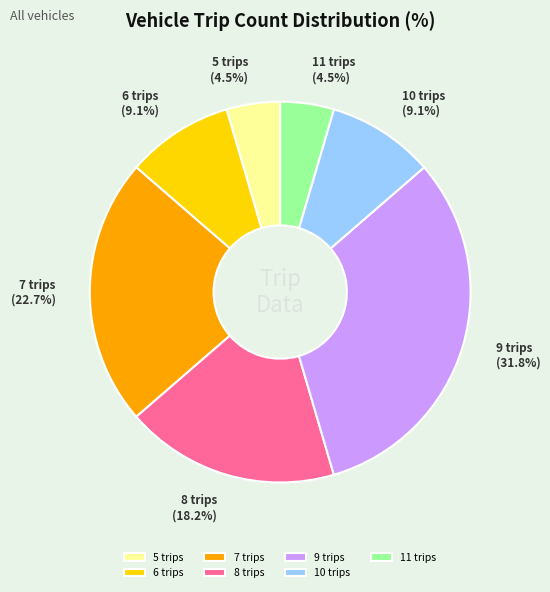

To the nearest percent, what is the combined percentage of 9 trips and 10 trips?

41%